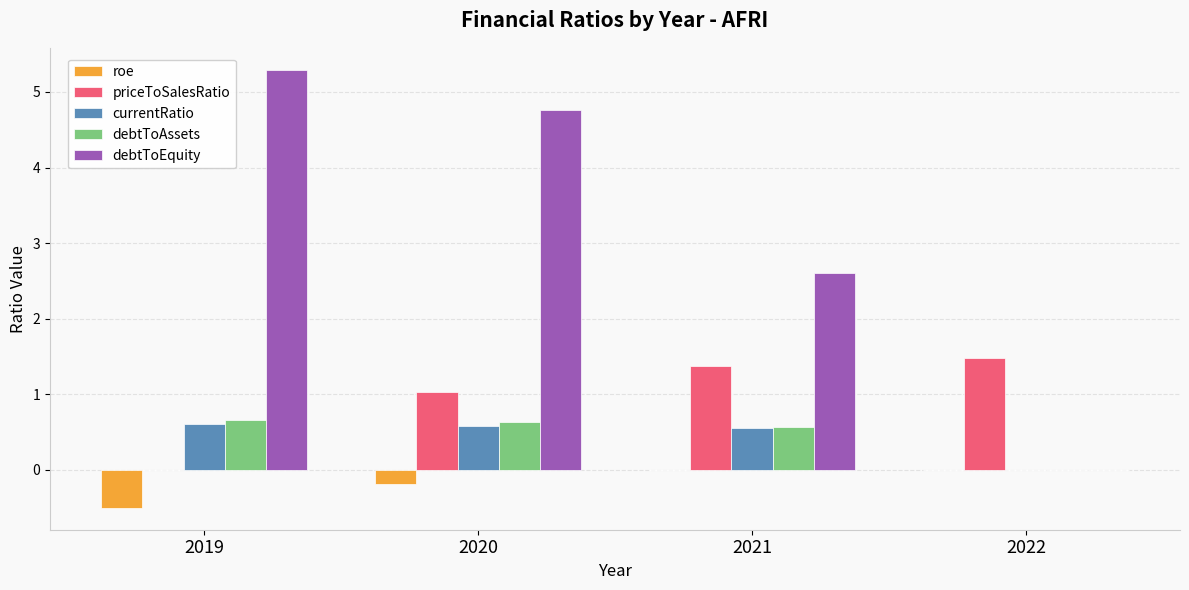

The roe series shows -0.5 at 2019. True or false?

True